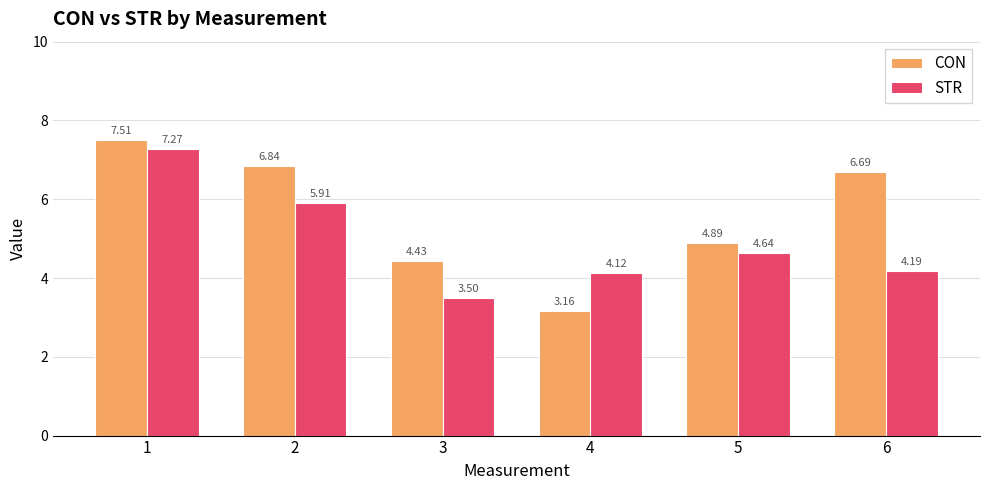

Is it true that CON equals 6.3 at 3?

False